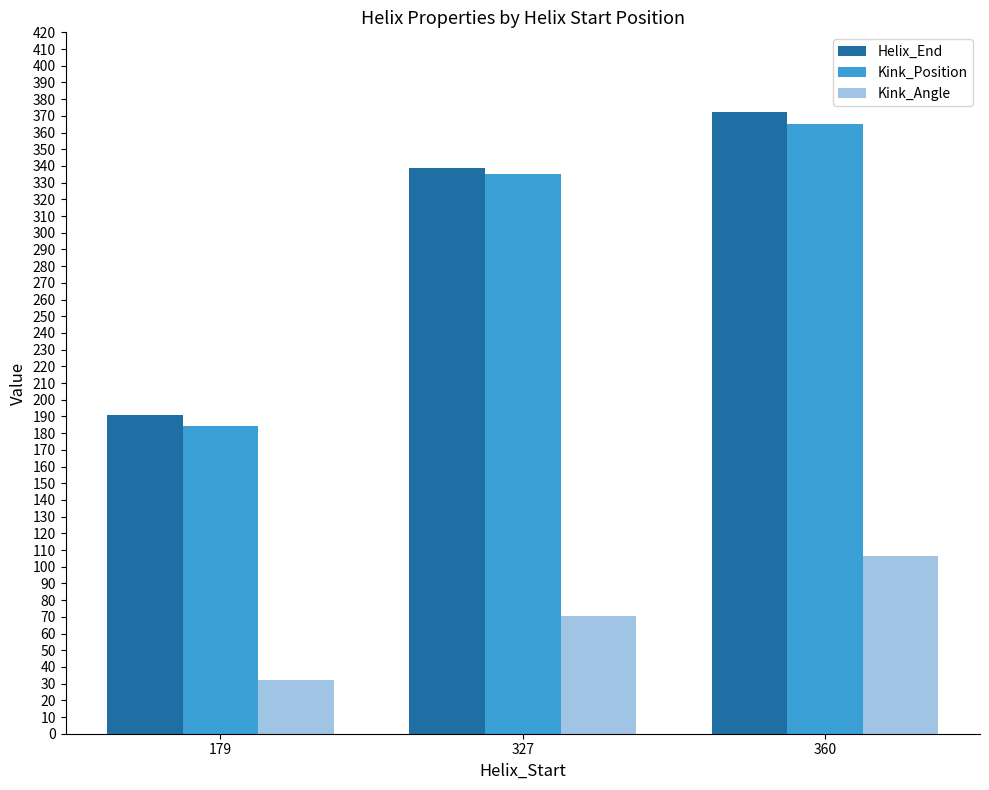

At which category is the sum across all series the highest?

360